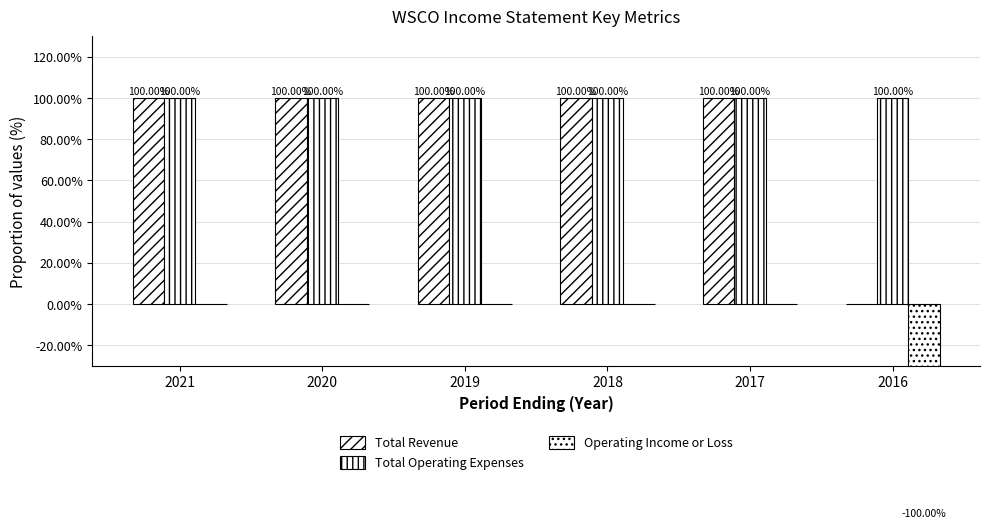

How many groups of bars are there?

6